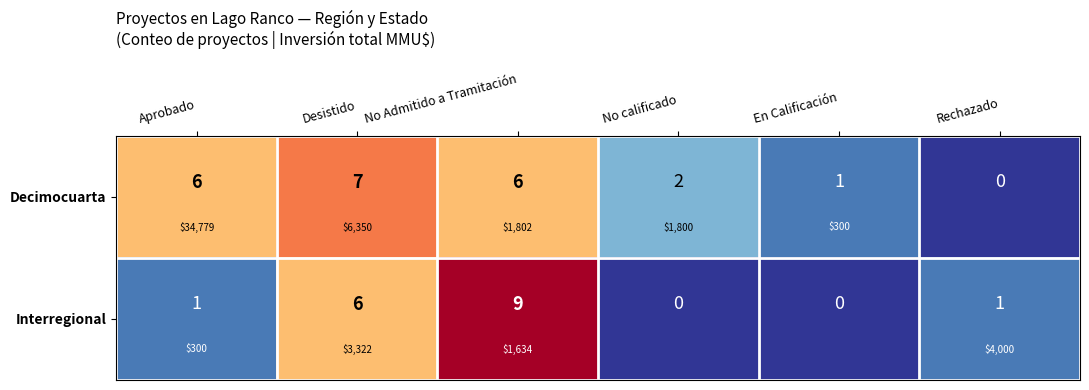

How many values in Interregional are above zero?

4